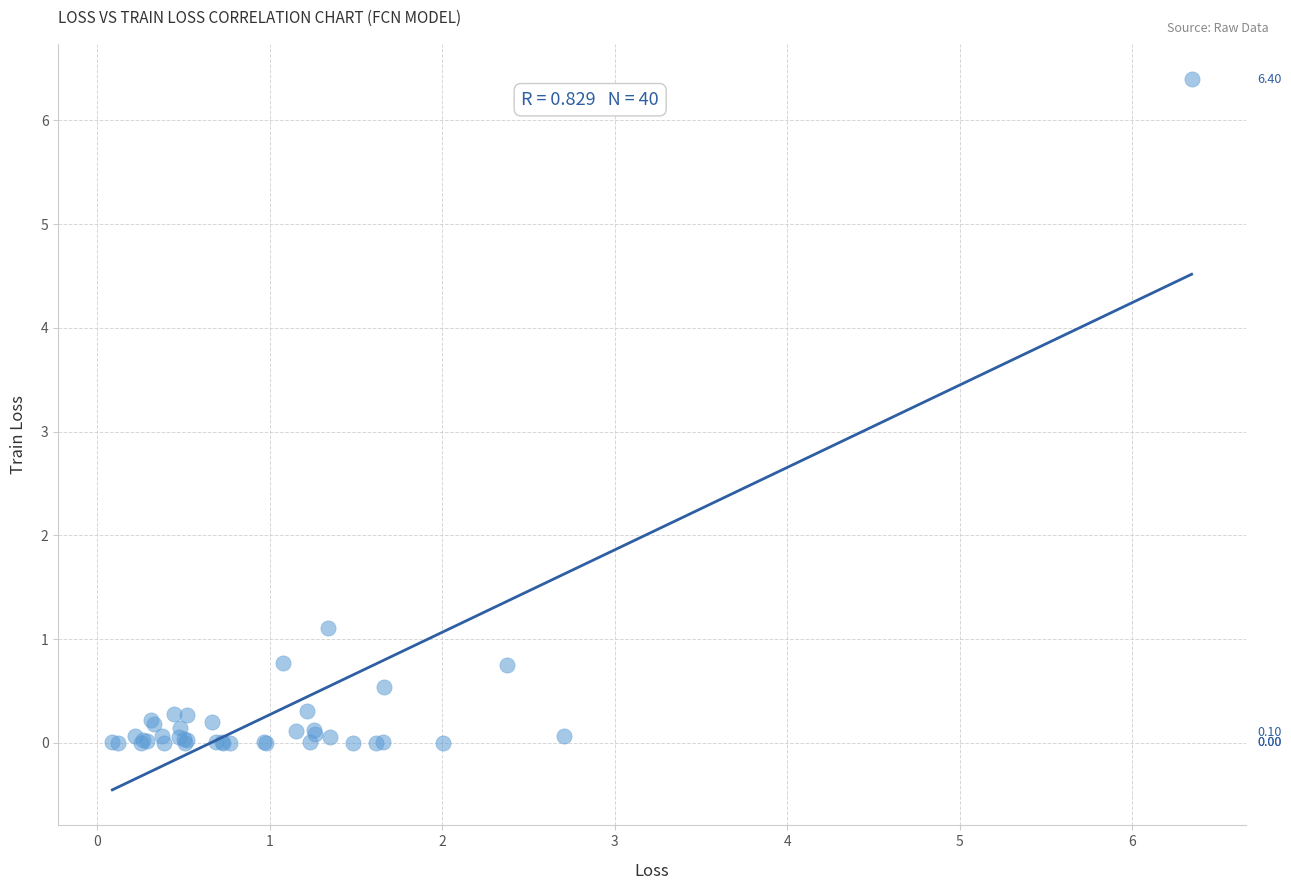

What Y value in the scatter plot is closest to 3?

1.1